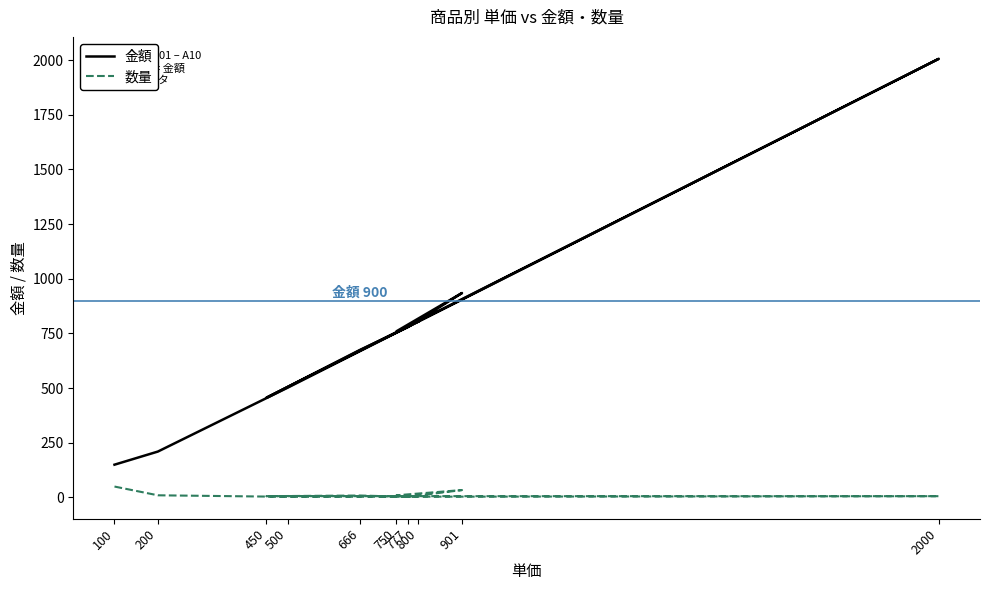

What is the smallest value displayed?

3